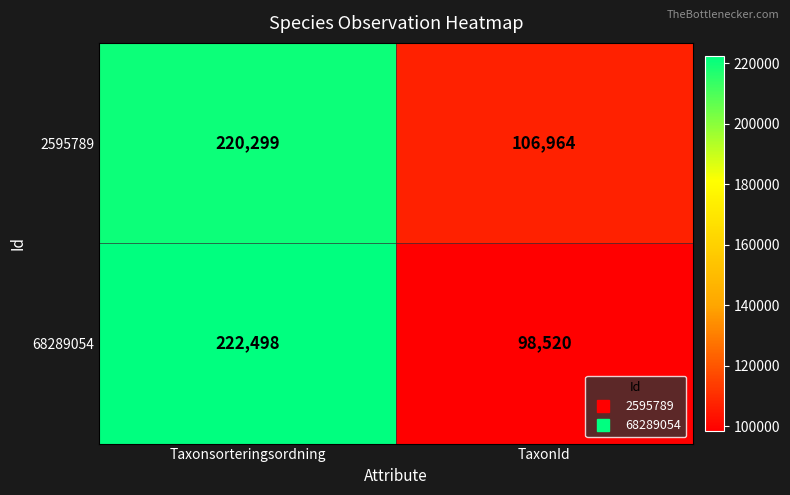

Which series has the largest total across all categories?

2595789